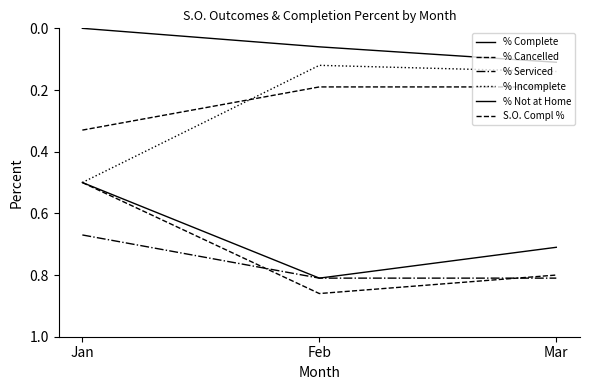

How many lines are shown in the chart?

6